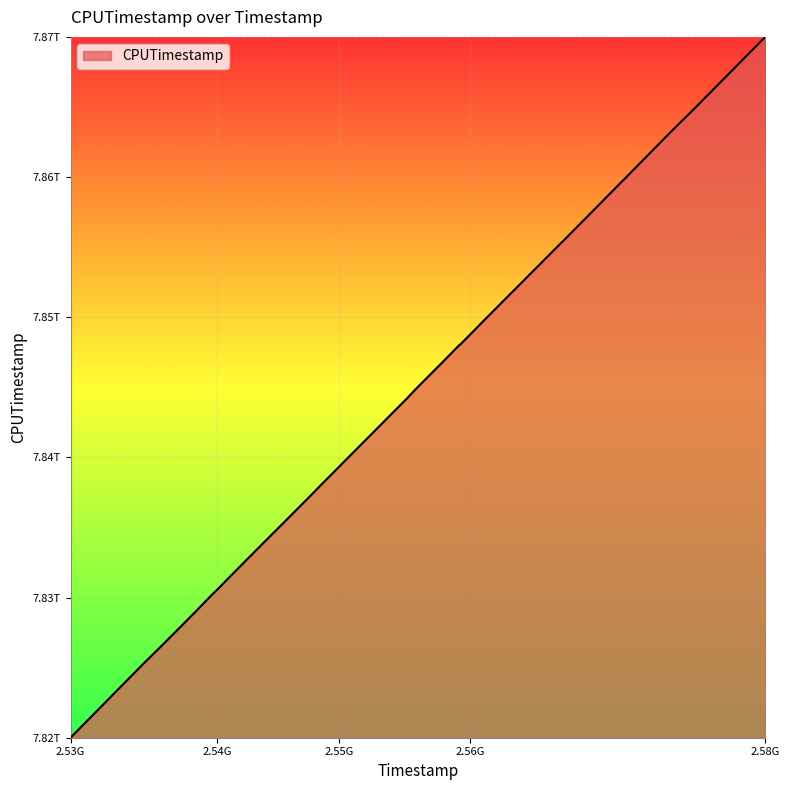

Does the chart display data point markers on the line(s)?

No